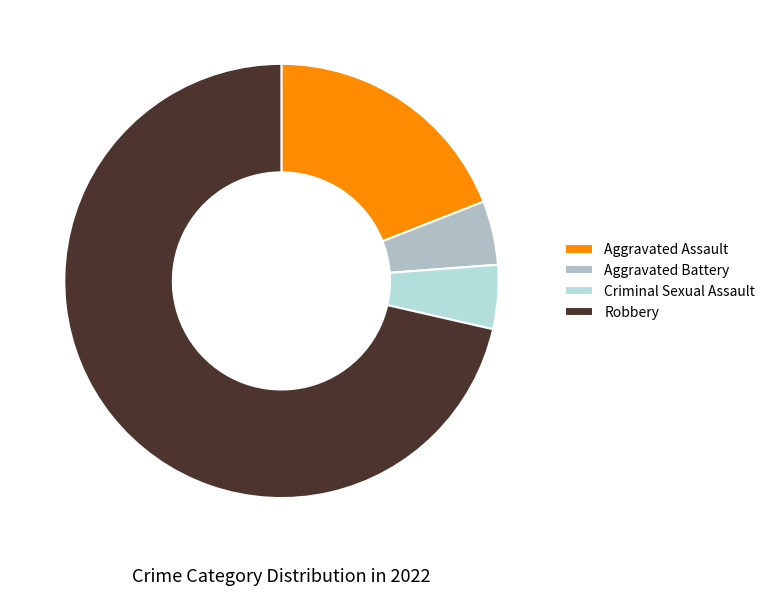

The Criminal Sexual Assault slice represents 17% of the pie. True or false?

False